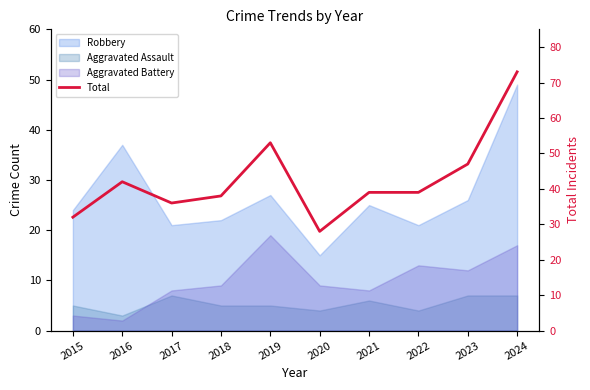

Reading left to right, transcribe all the data shown in this chart.

2015=32	2016=42	2017=36	2018=38	2019=53	2020=28	2021=39	2022=39	2023=47	2024=73